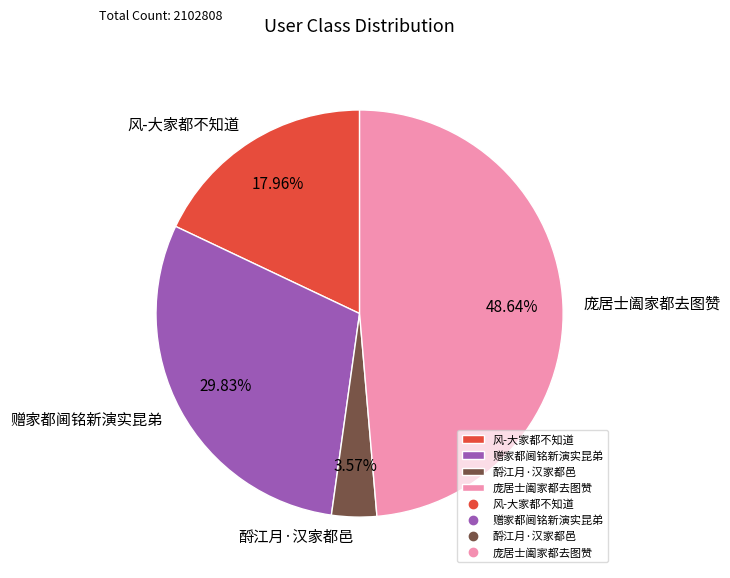

What is the ratio of the value at 风-大家都不知道 to the value at 庞居士阖家都去图赞?

0.4